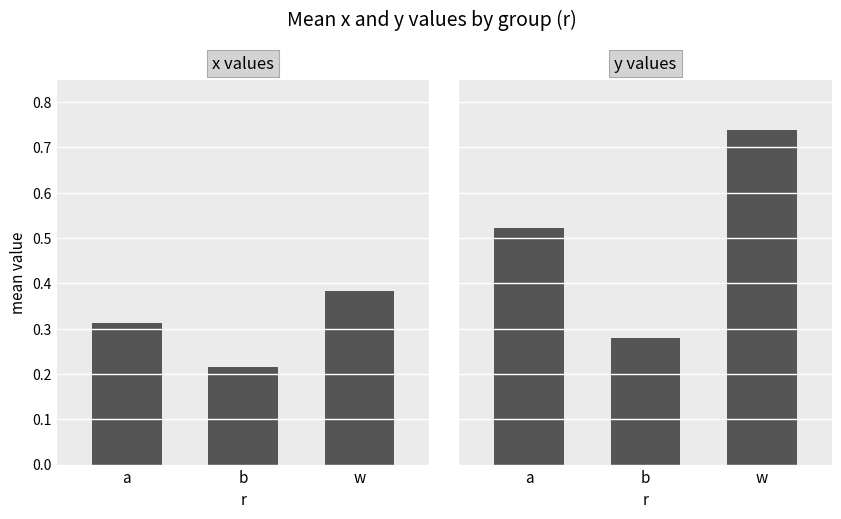

At which category does the chart reach its peak across all series?

w